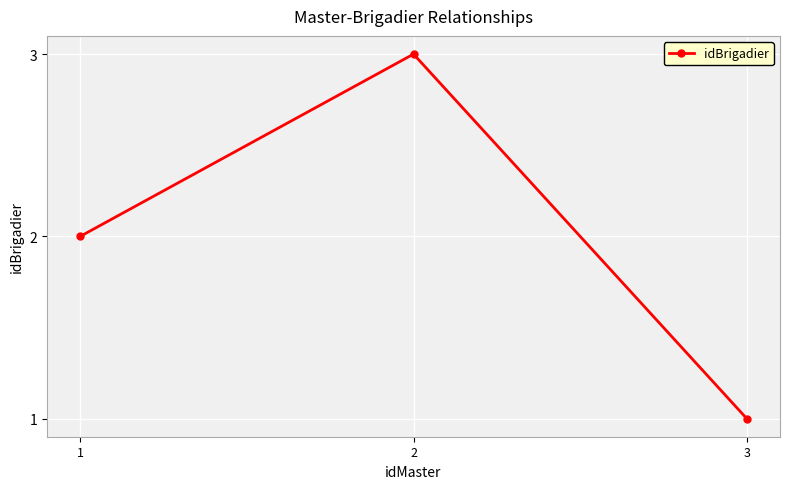

Does the chart display data point markers on the line(s)?

Yes